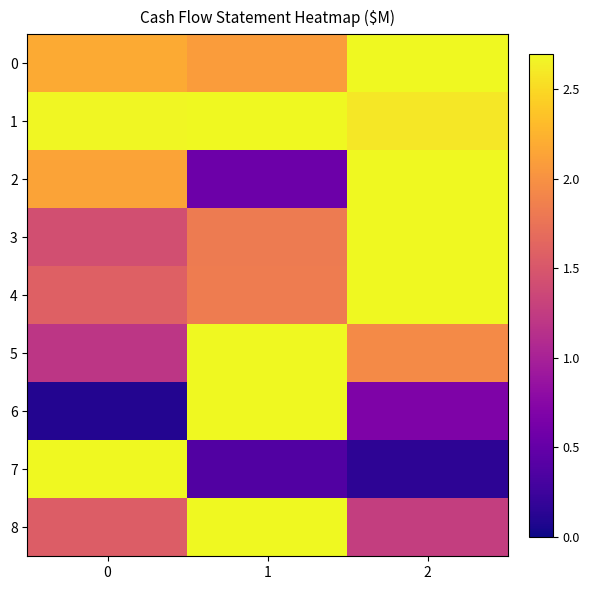

What is the smallest value displayed?

0.1